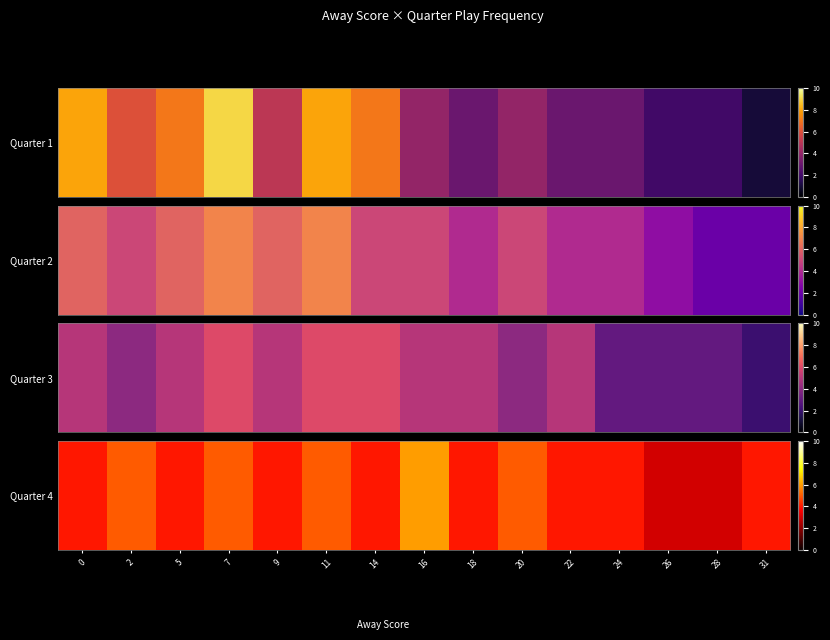

What is the smallest value displayed?

3